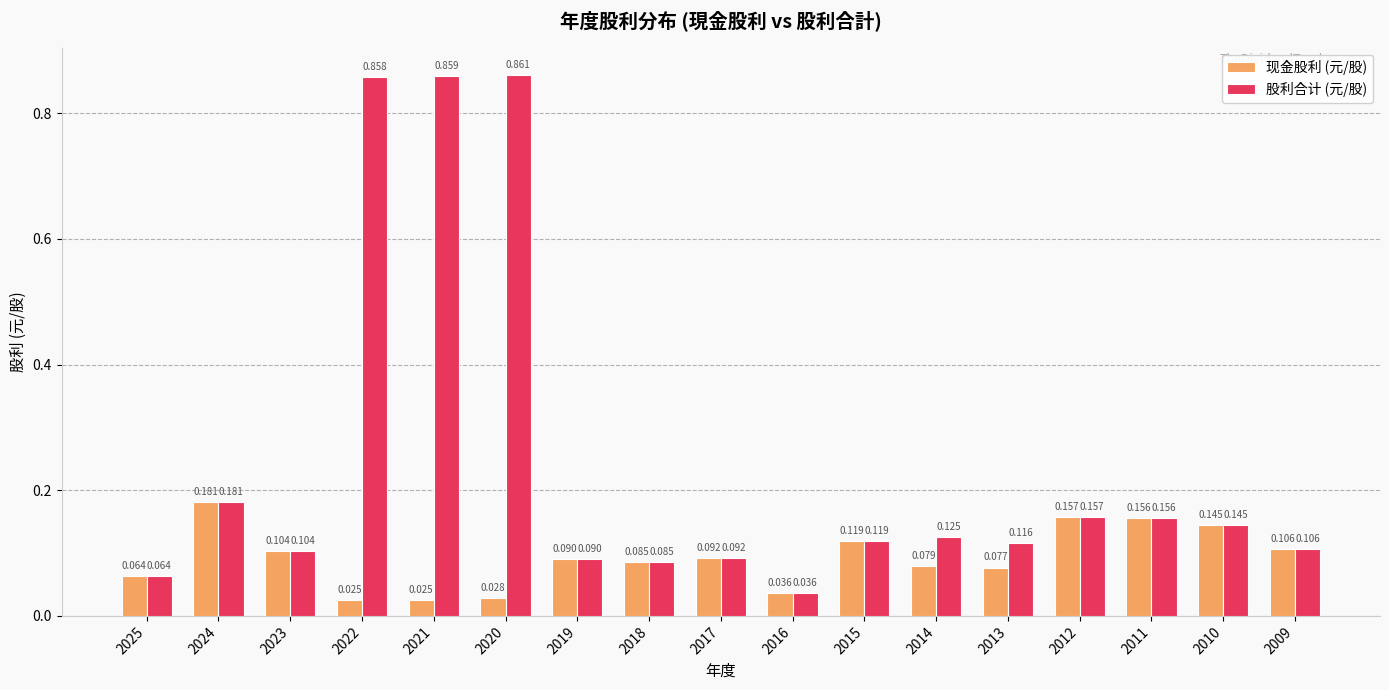

Is the value of 现金股利 (元/股) at 2013 greater than the value of 股利合计 (元/股) at 2015?

No